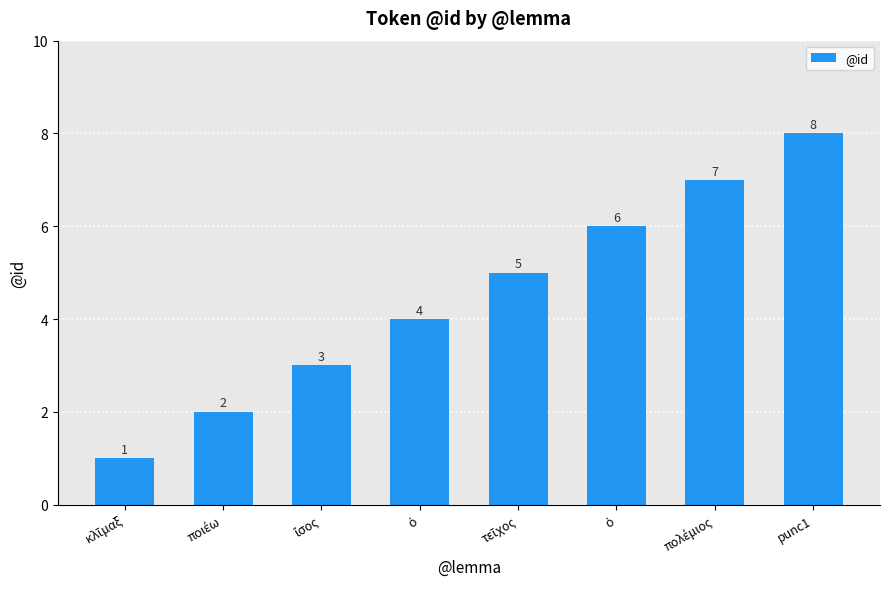

The chart shows a value of 4 at ὁ. True or false?

True